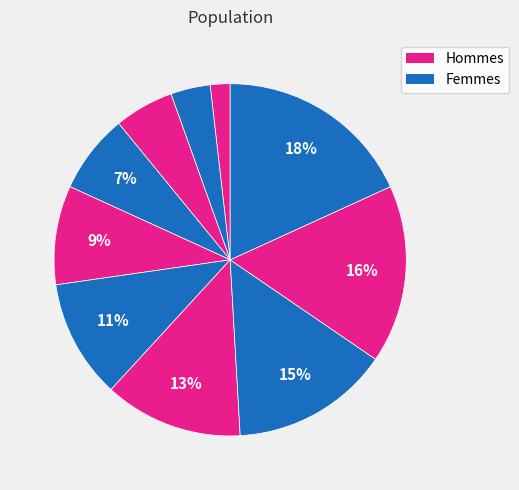

How many slices are in this pie chart?

10